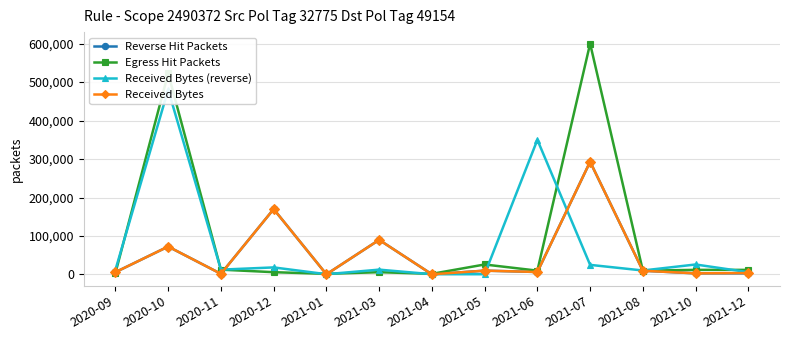

Which label corresponds to the smallest value in the chart?

2021-01